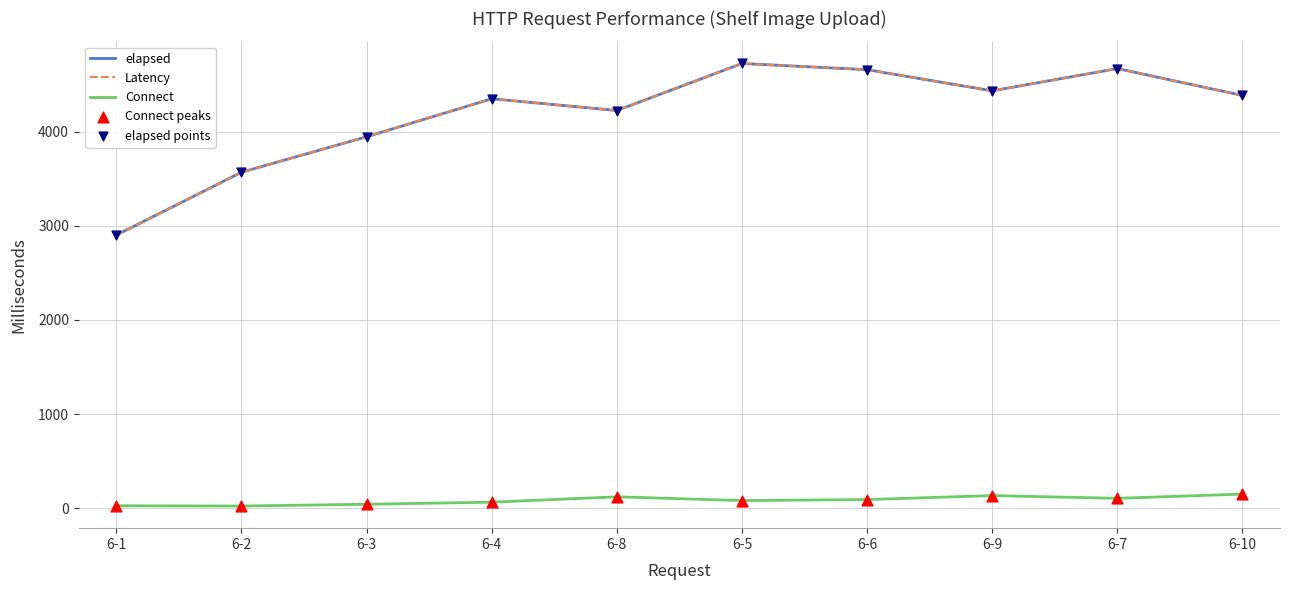

What is the total value across all series at 6-4?

13179